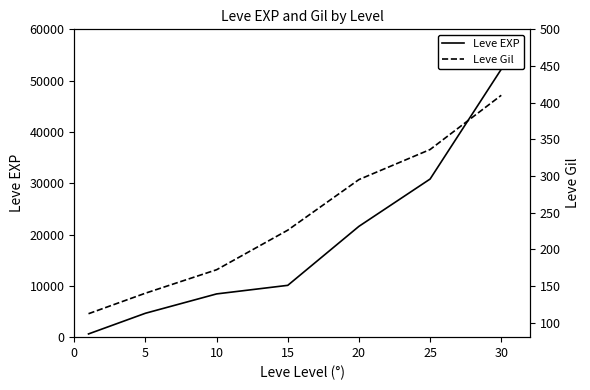

What is the difference between the maximum and minimum values in the Leve Gil series?

298